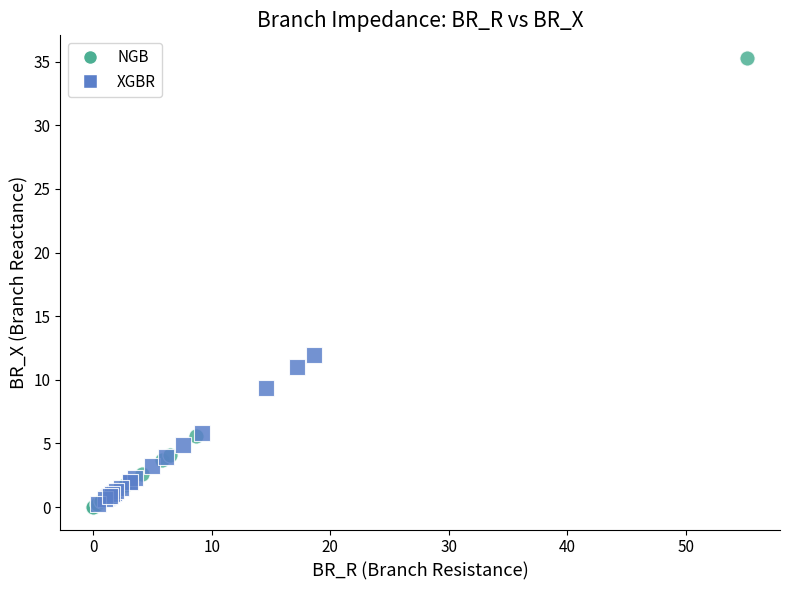

Which series has the widest spread of Y values?

NGB